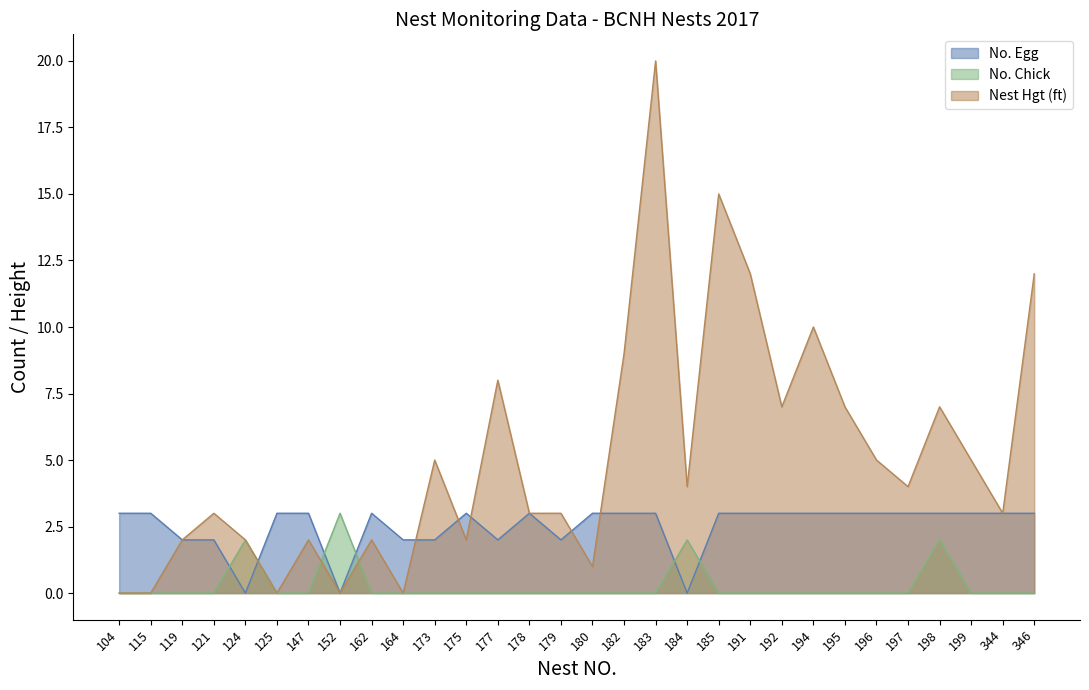

In No. Egg, how many points are lower than both neighbors (excluding endpoints)?

5